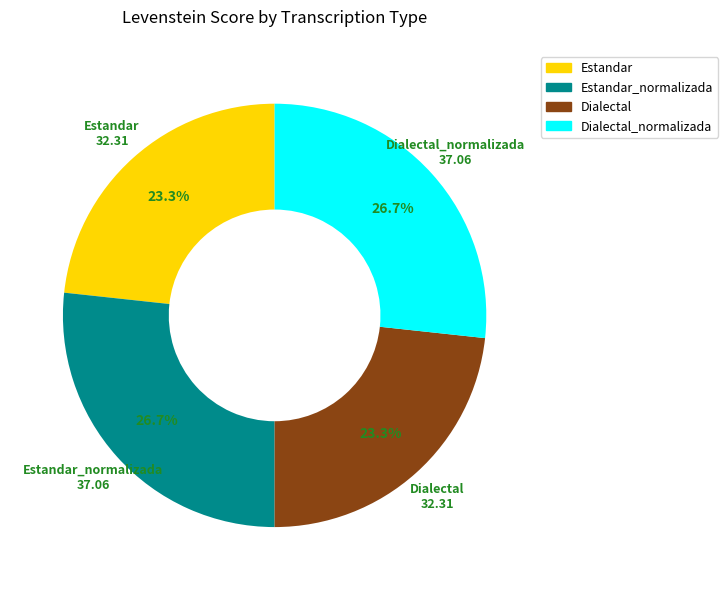

Is there any slice that represents more than half of the pie?

No